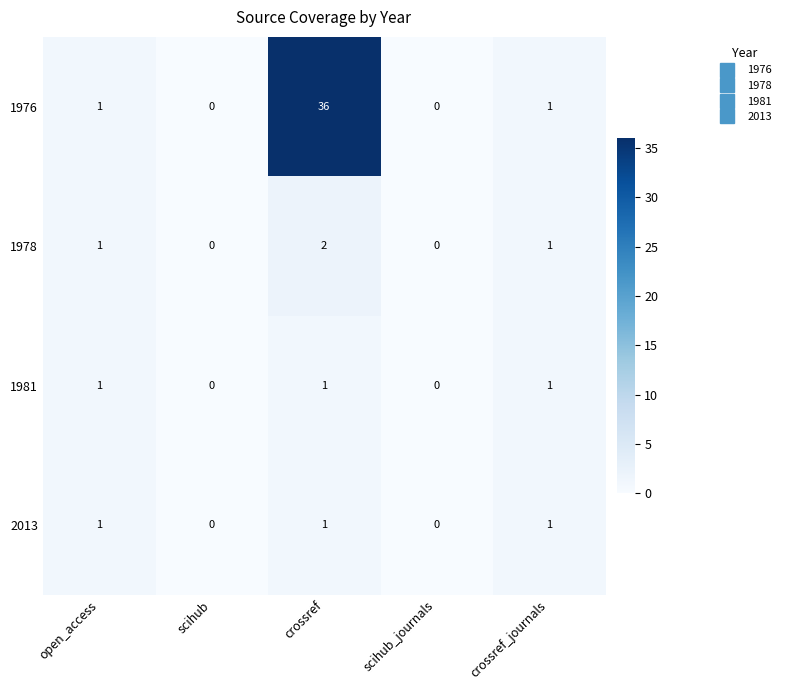

What is the total value across all series at open_access?

4